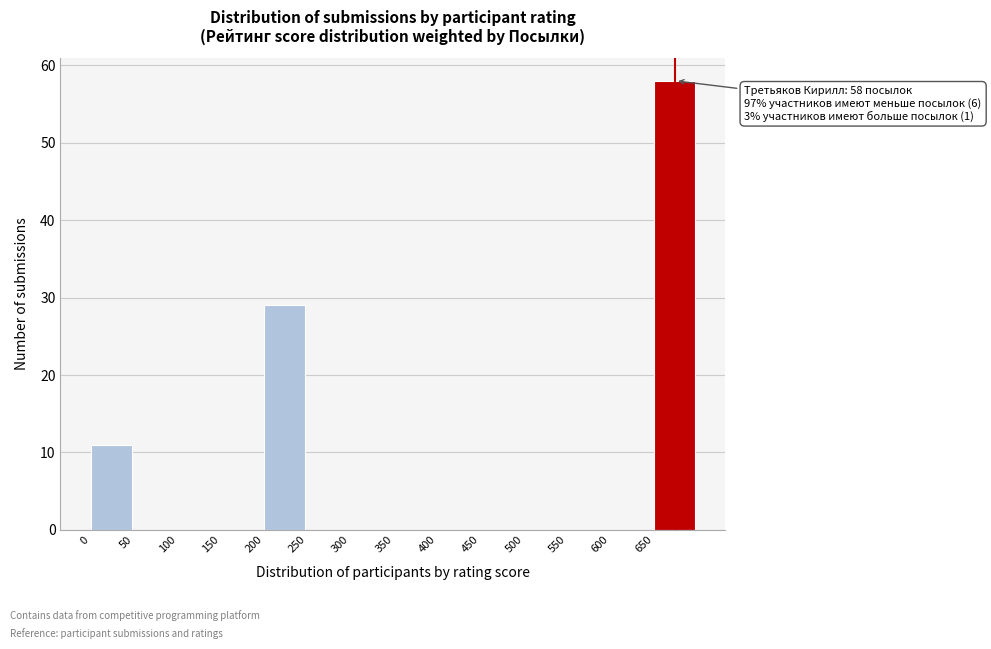

Which range on the x-axis has the tallest bar?

650 to 700